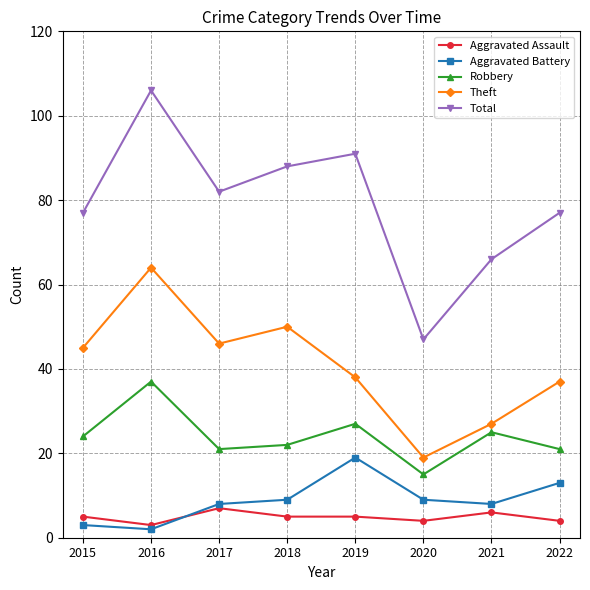

Which series has the largest total across all categories?

Total